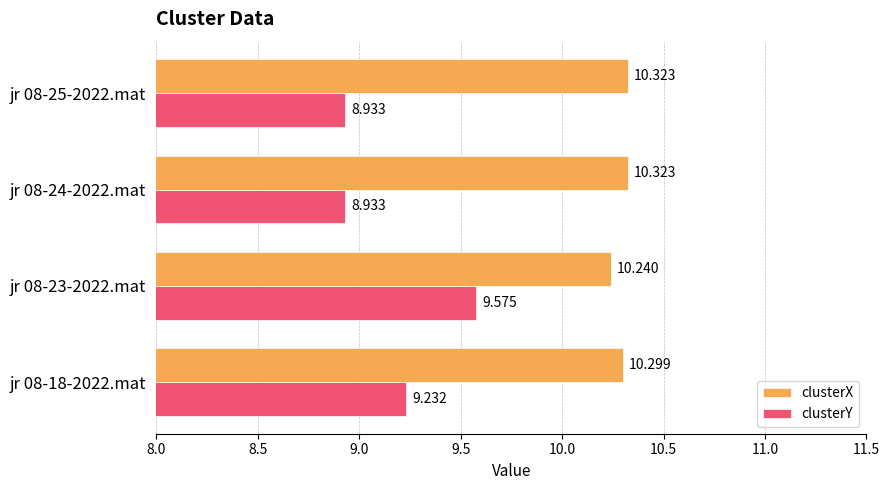

Which series has the largest total across all categories?

clusterX